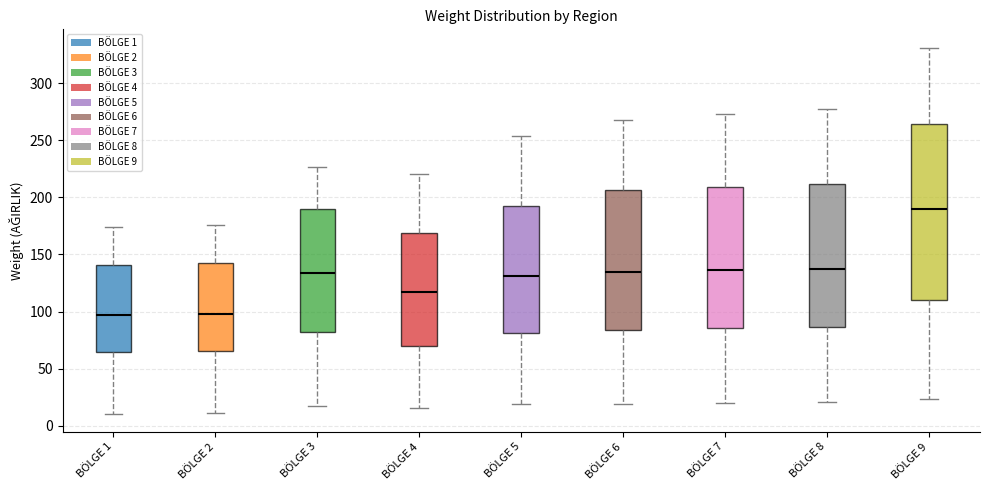

Where does the lower whisker of the box for BÖLGE 8 end on the y-axis? The values are not printed on the chart, so give them approximately, as read against the axis.

20